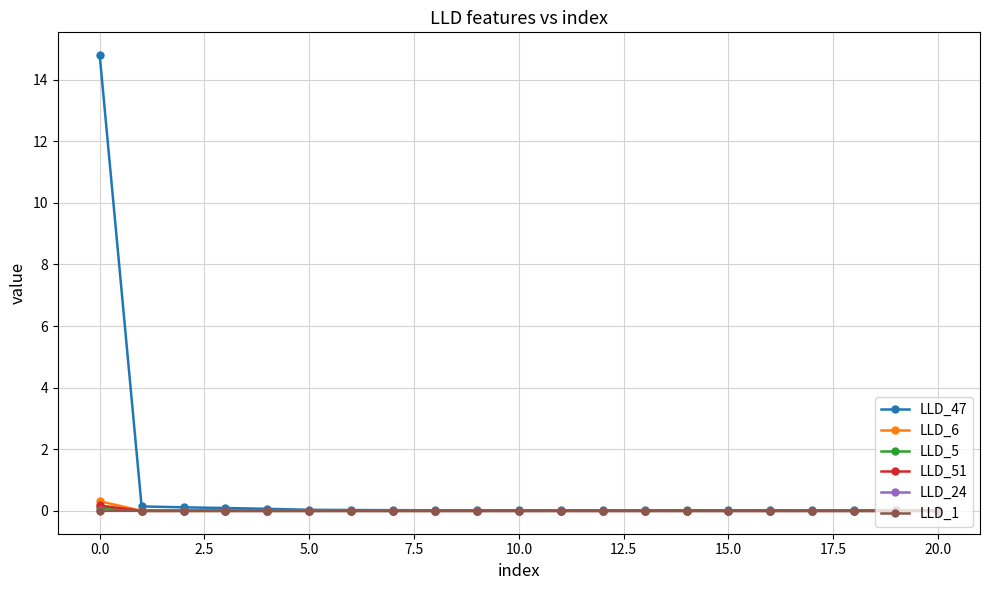

True or false: LLD_51 has more than 1 points higher than both neighbors.

True